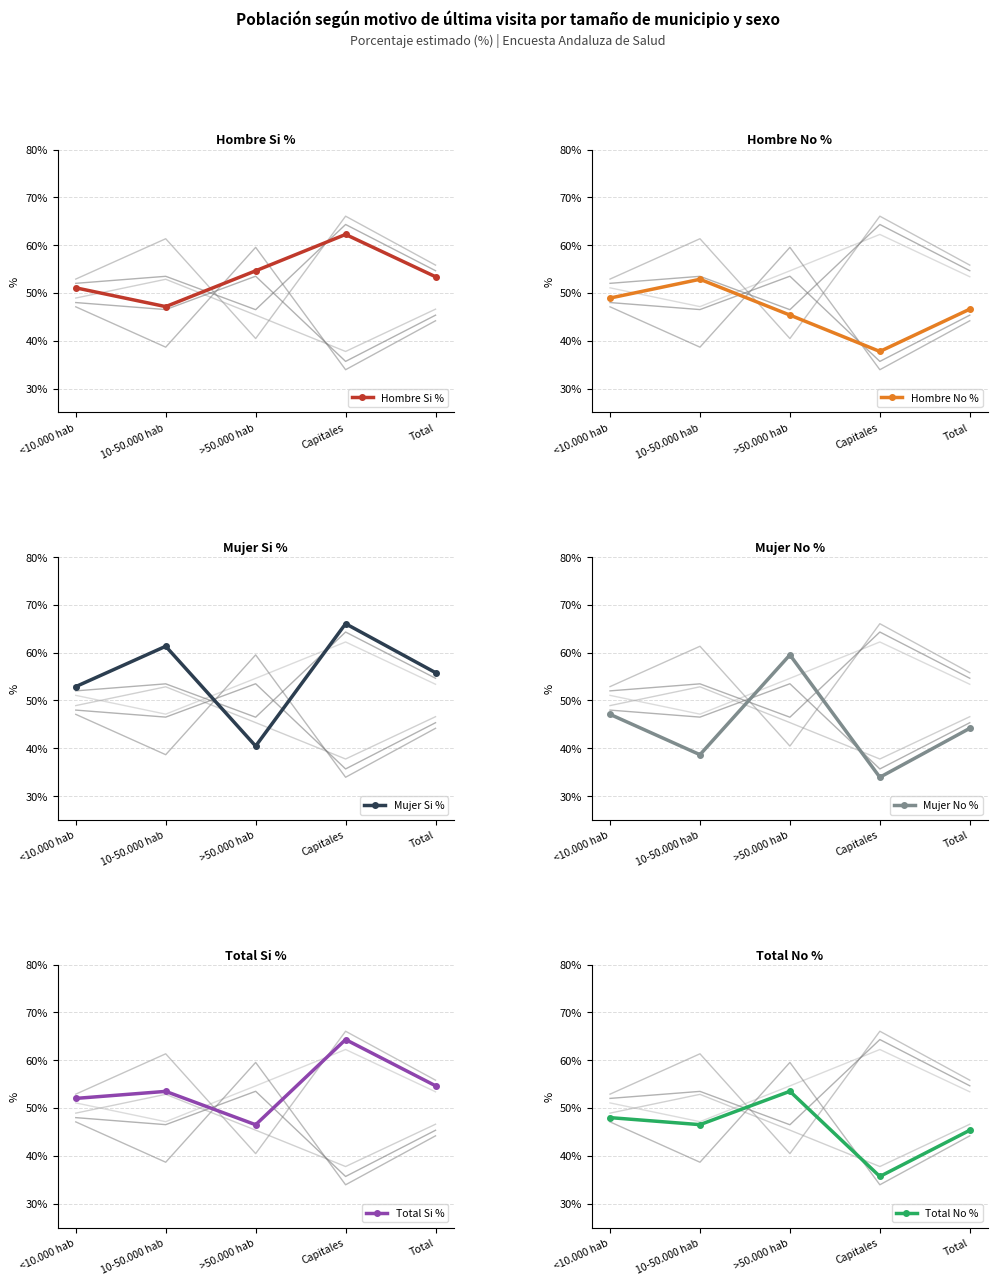

What is the value of the Mujer No % point at the 1st from the left?

47.1